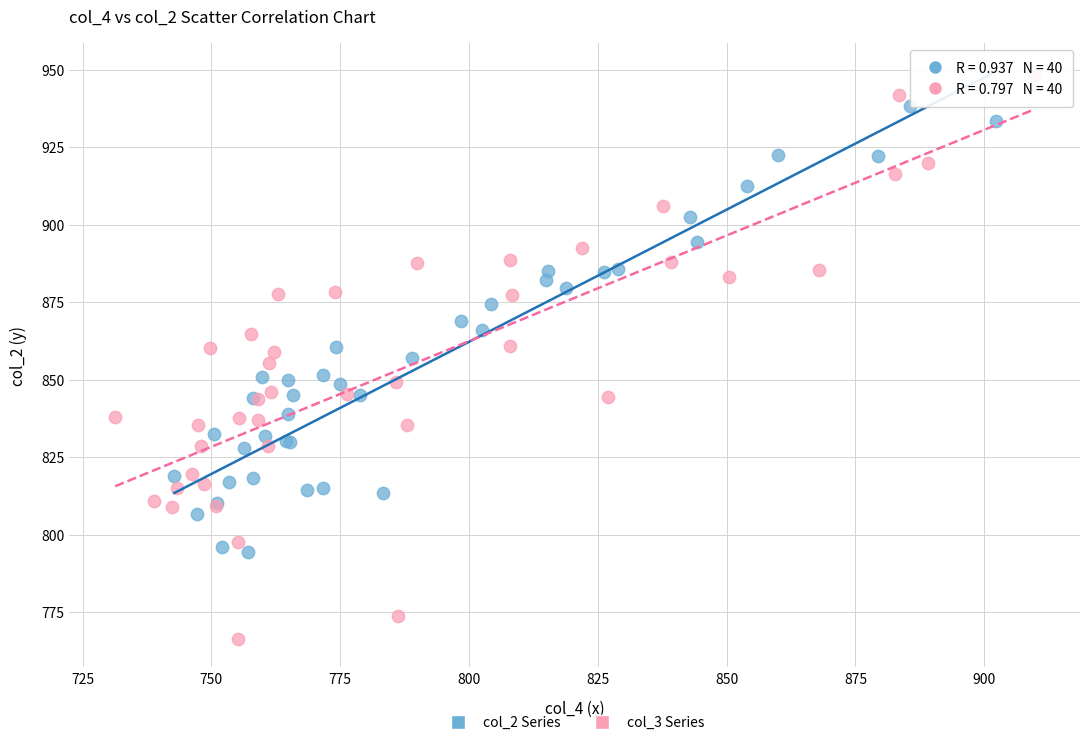

Which series contains the lowest Y value?

col_3 Series